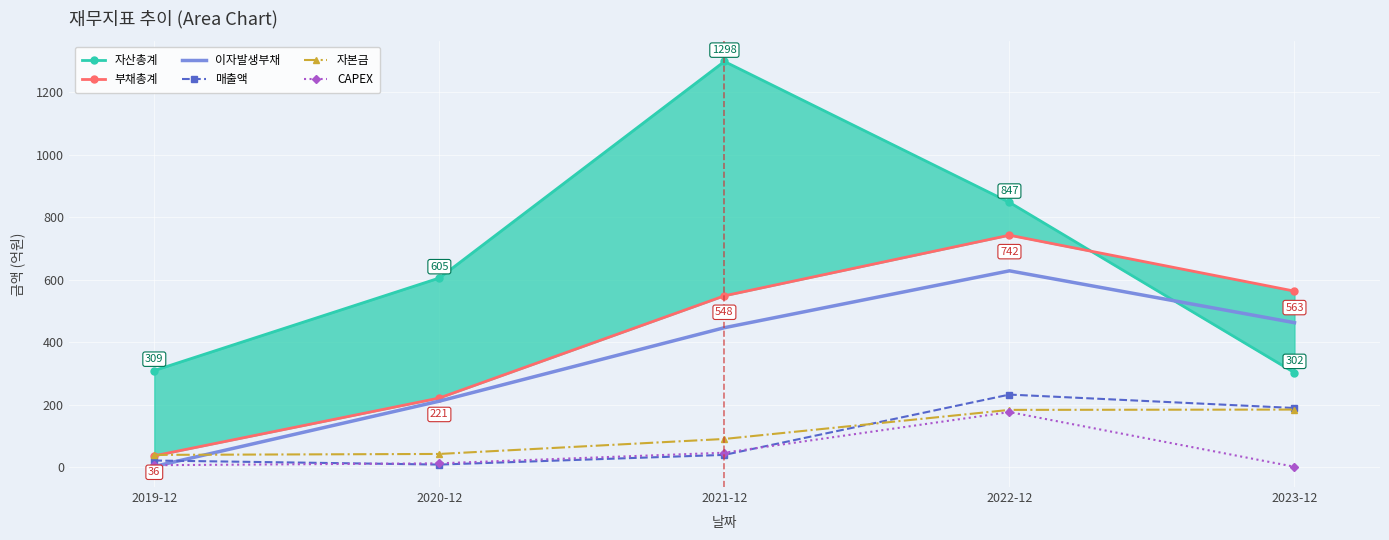

Is it true that 이자발생부채 equals 462 at 2023-12?

True